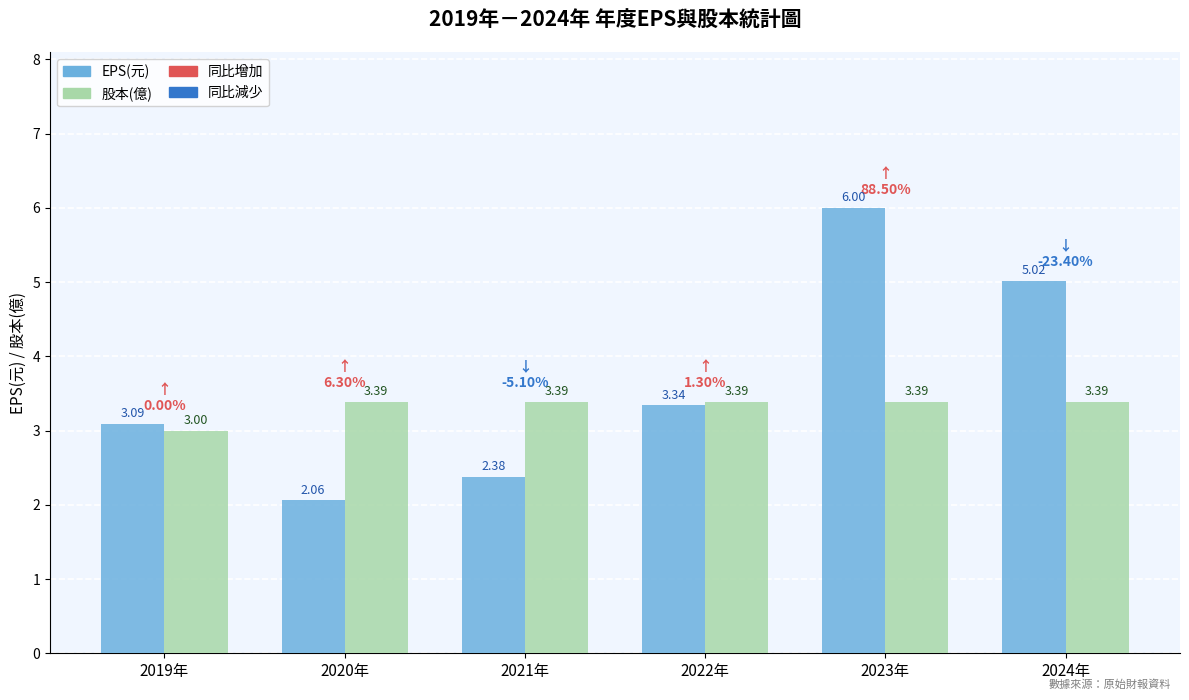

The 股本(億) series shows 0.8 at 2020年. True or false?

False